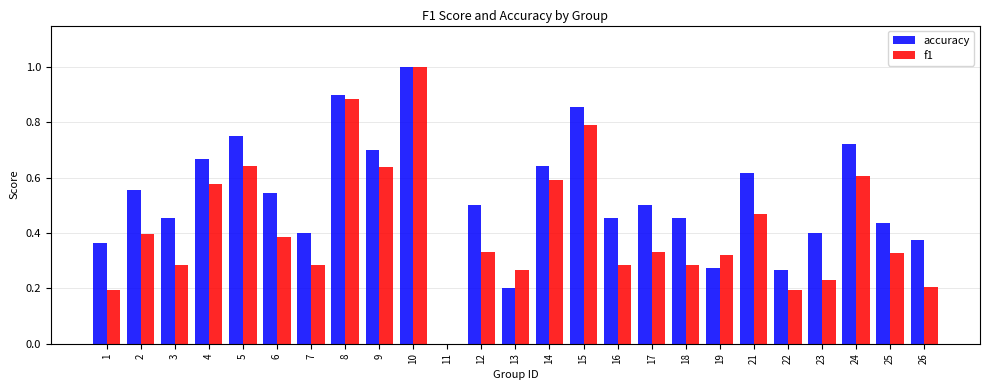

What is the maximum value for f1?

1.0